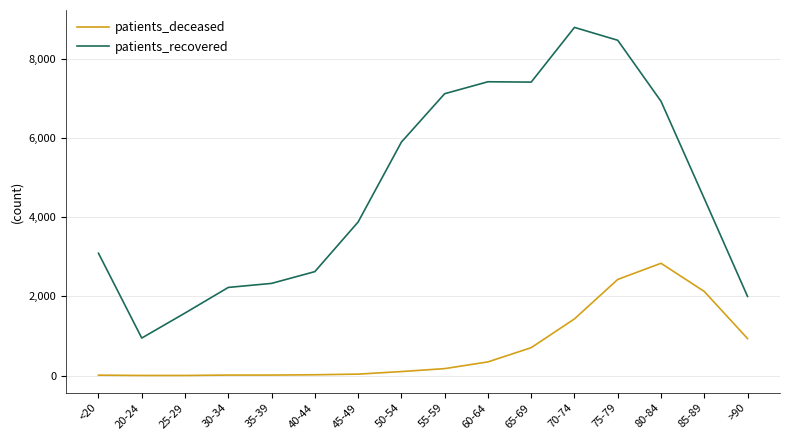

Rank the series by their average value, from highest to lowest.

patients_recovered, patients_deceased